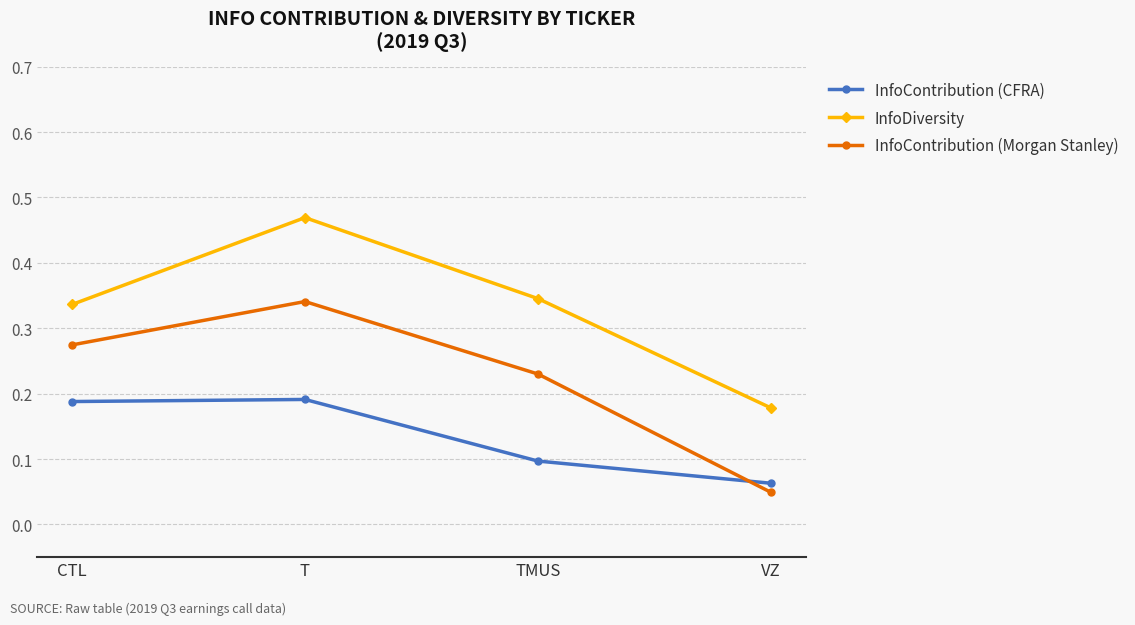

The InfoContribution (CFRA) series shows 0.1 at T. True or false?

False